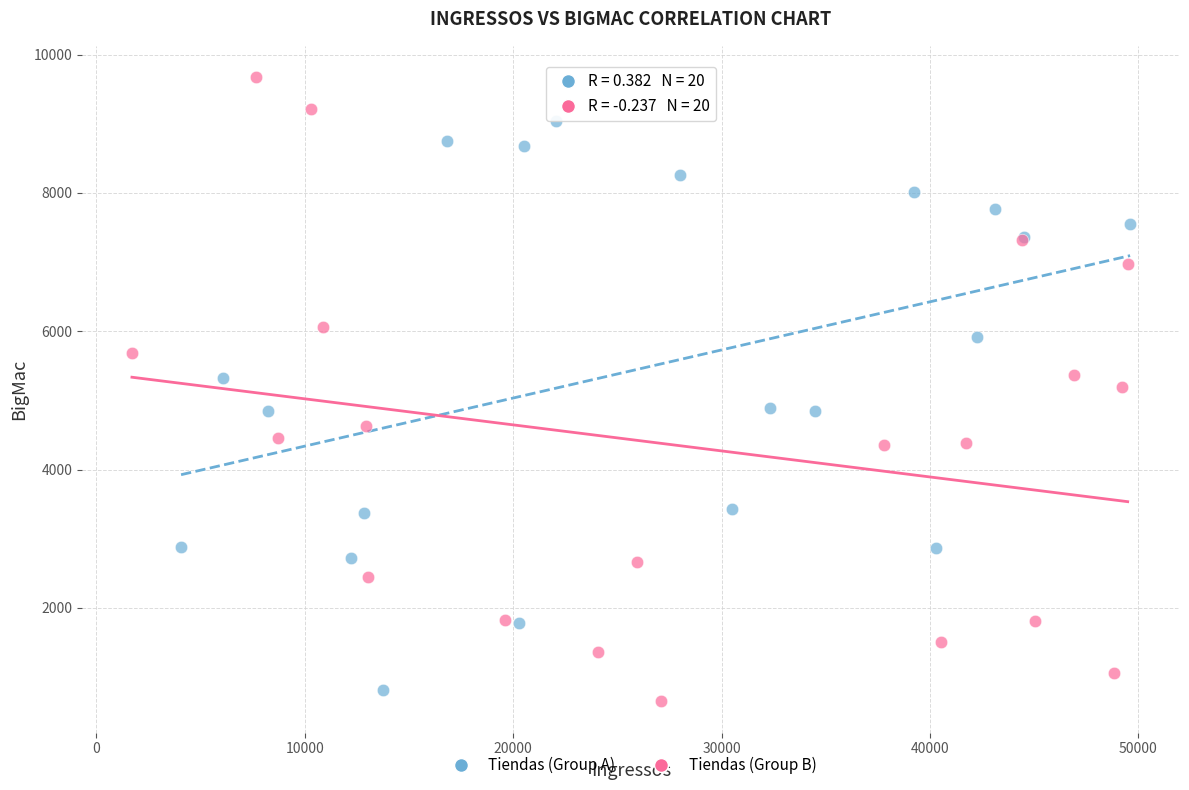

Which series reaches the maximum Y coordinate?

Tiendas (Group B)